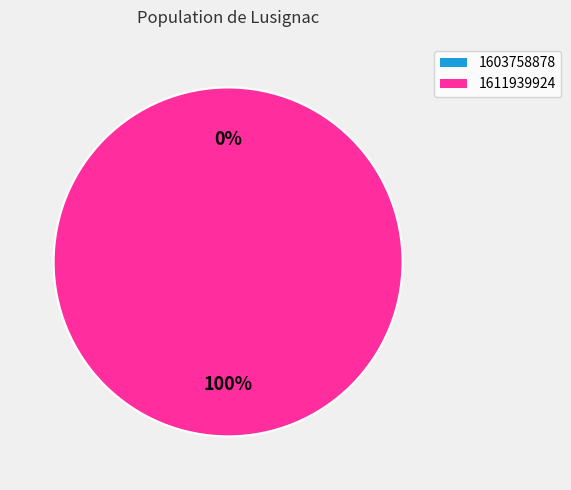

What is the largest slice in the pie chart?

1611939924